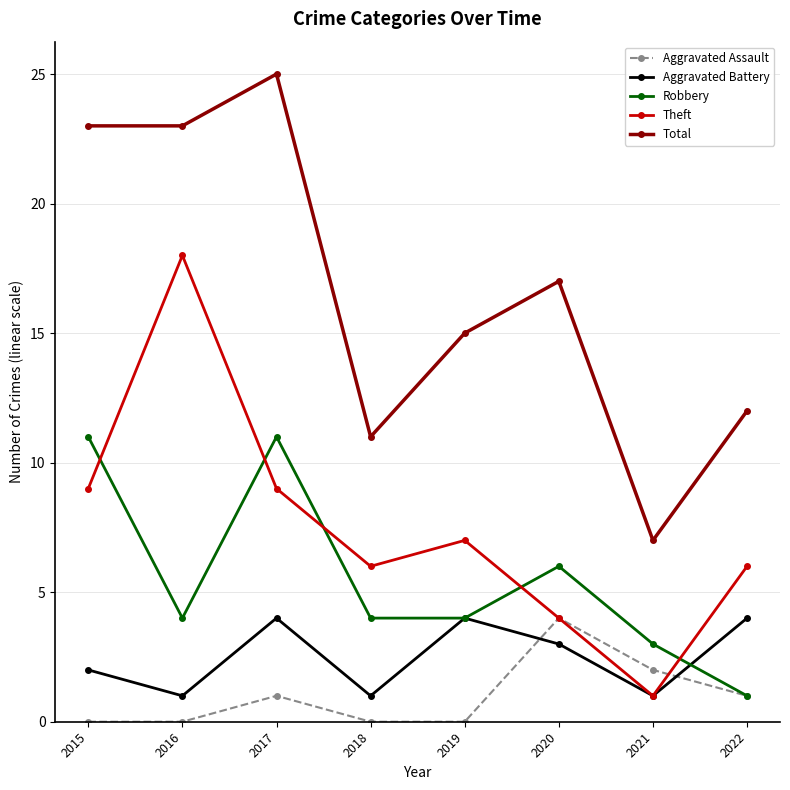

Between 2019 and 2021, which series saw the biggest shift?

Total